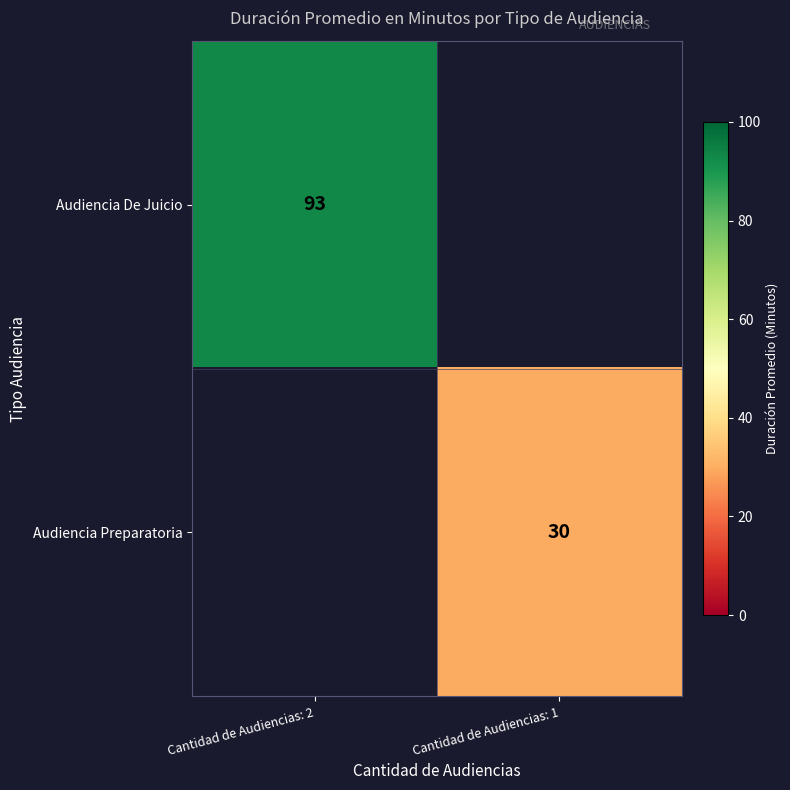

At how many categories does at least one series exceed 18?

2